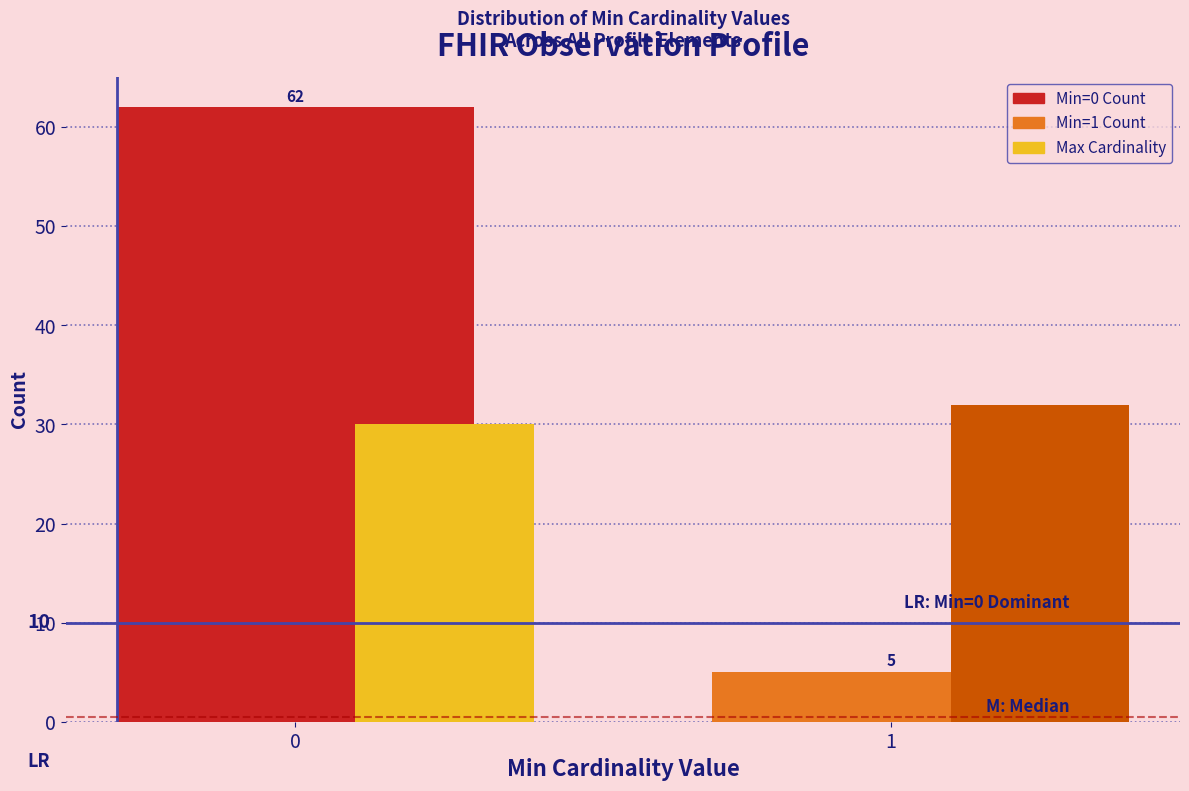

What is the spread (max minus min) of values at 1?

27